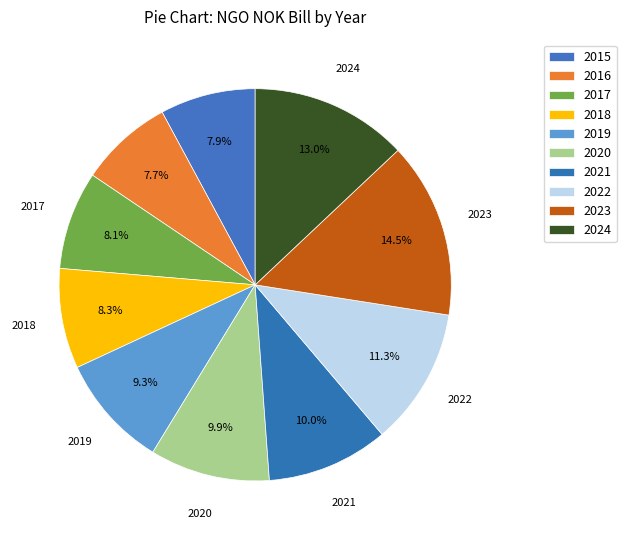

How many slices are in this pie chart?

10